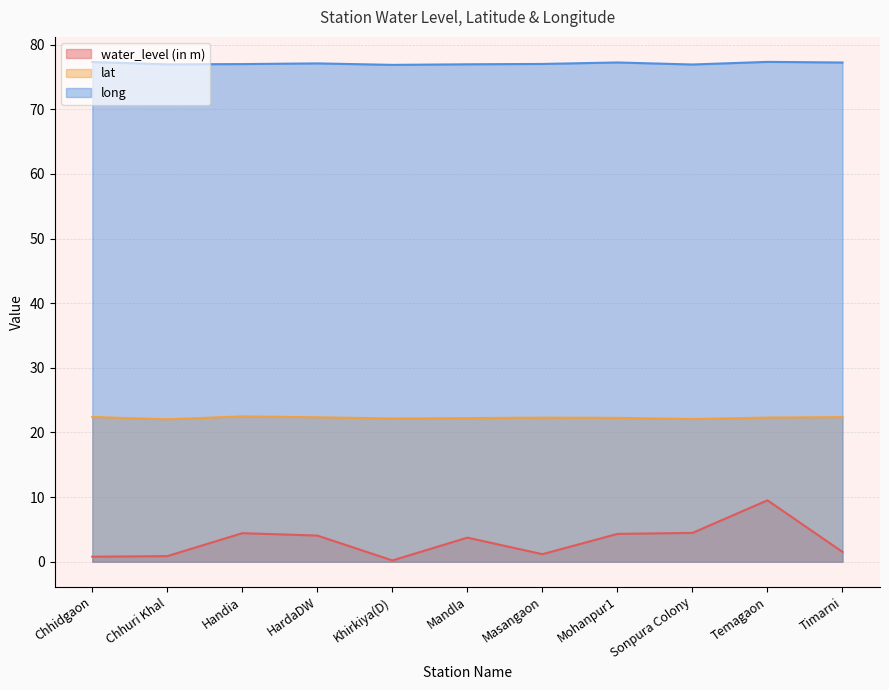

True or false: long and lat cross at least once.

False